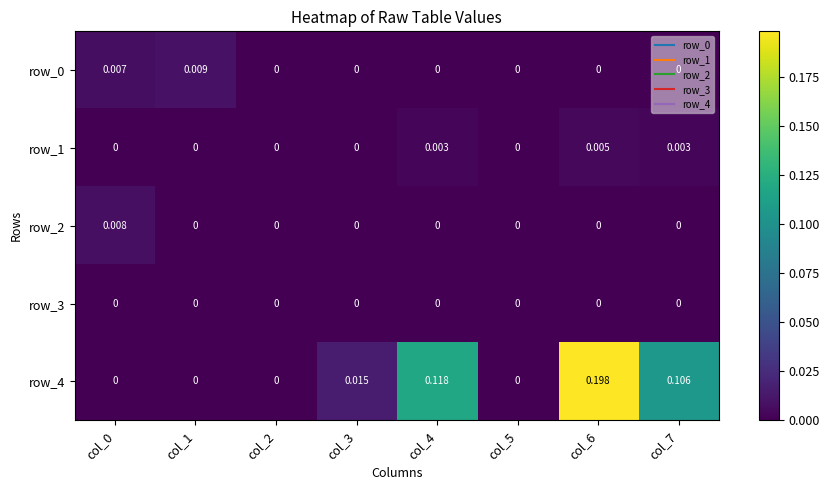

Count the number of data series in this chart.

5